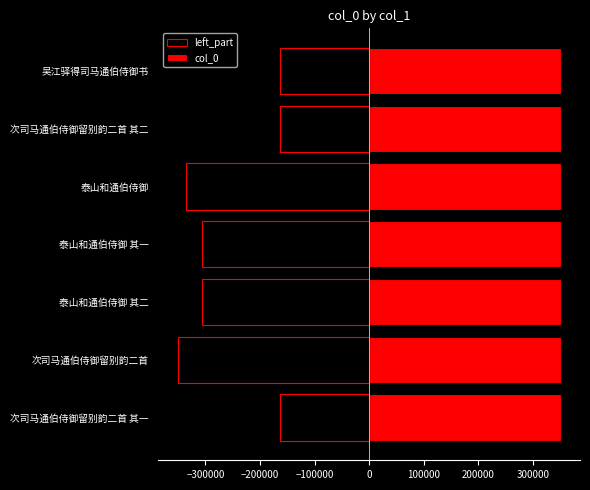

List the series in order of their overall mean, lowest first.

left_part, col_0